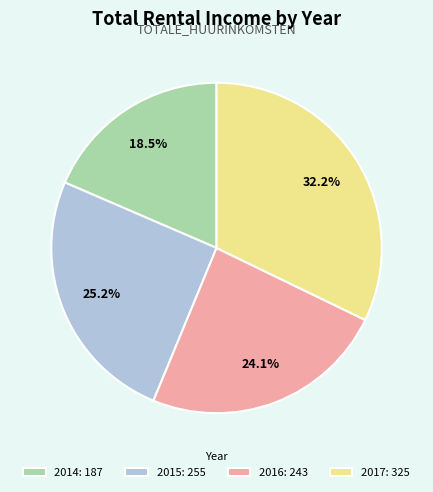

What is the smallest slice in the pie chart?

2014